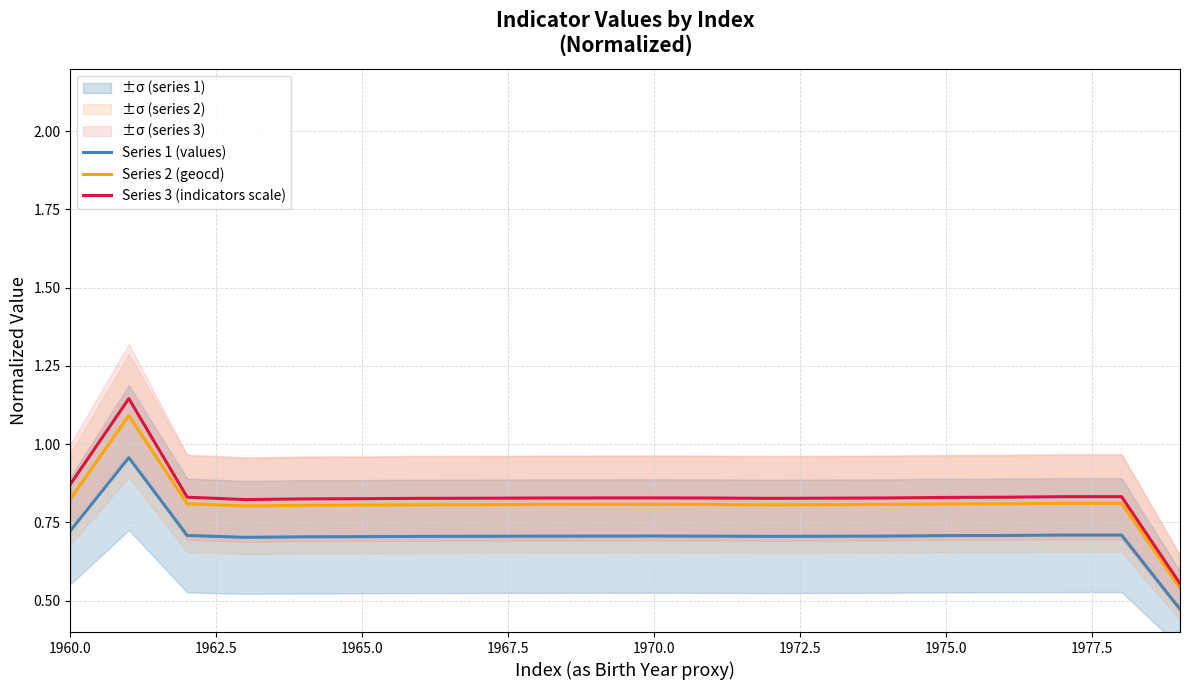

True or false: Series 3 (indicators scale) and Series 1 (values) intersect in this chart.

False